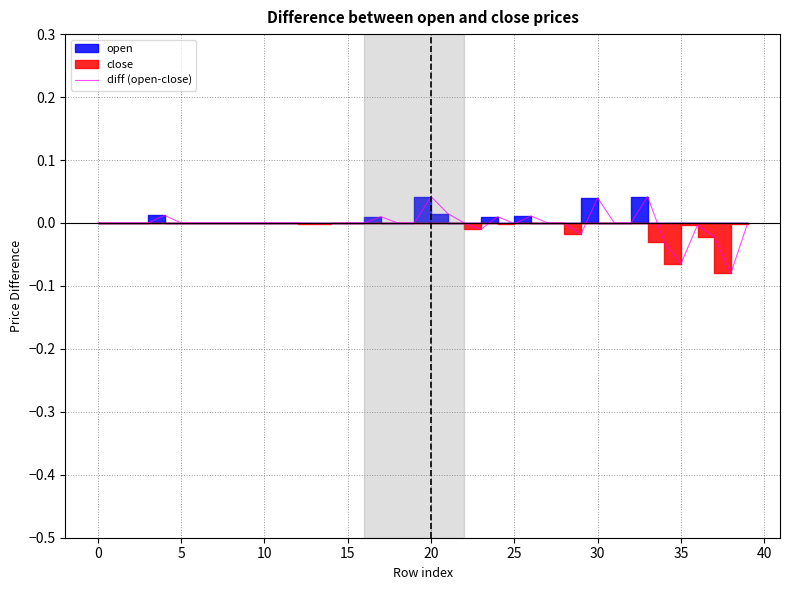

What is the value of the 39th point from the left?

-0.1